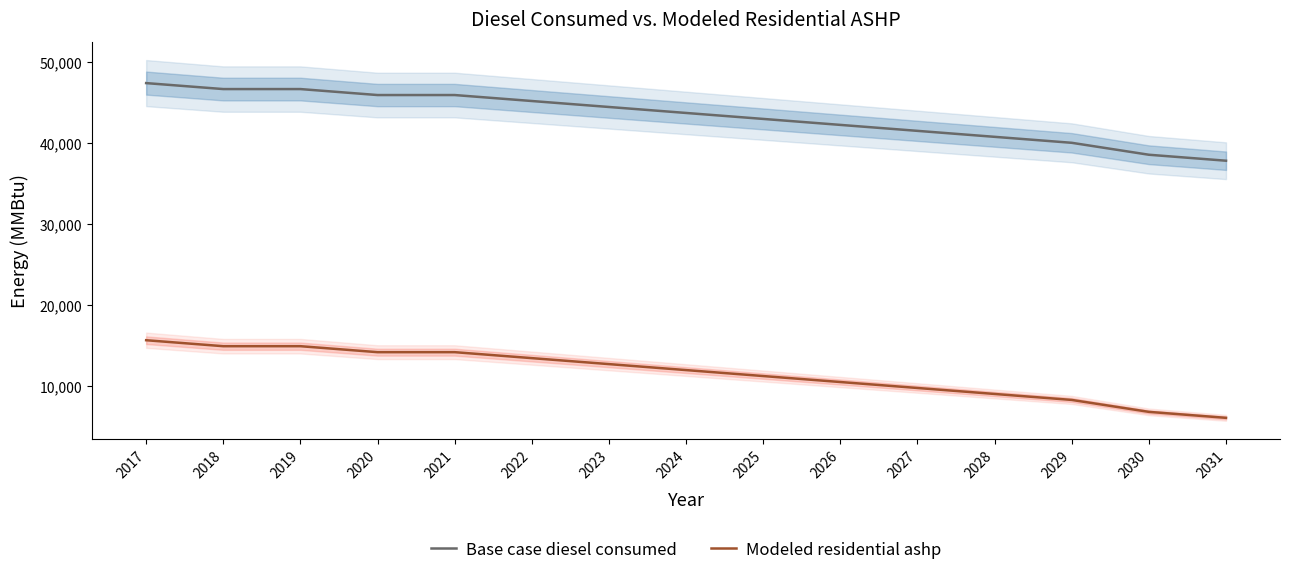

Reading left to right, transcribe all the data shown in this chart.

Base case diesel consumed: 47361.0	46625.0	46625.0	45889.0	45889.0	45154.0	44418.0	43682.0	42947.0	42211.0	41476.0	40740.0	40004.0	38533.0	37797.0
Modeled residential ashp: 15678.4	14942.4	14942.4	14206.4	14206.4	13471.4	12735.4	11999.4	11264.4	10528.4	9793.4	9057.4	8321.4	6850.4	6114.4